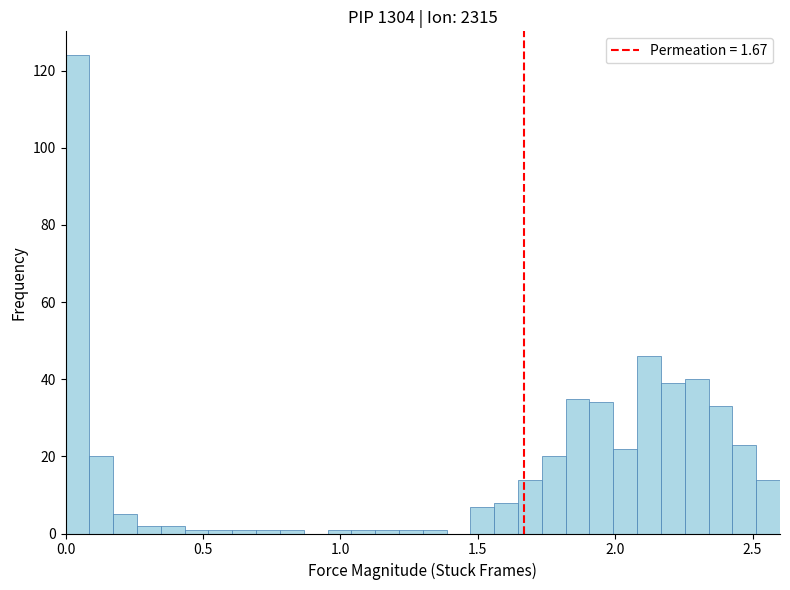

Around what value on the x-axis is the tallest bar? Give the approximate position of its centre, as read against the axis.

0.05